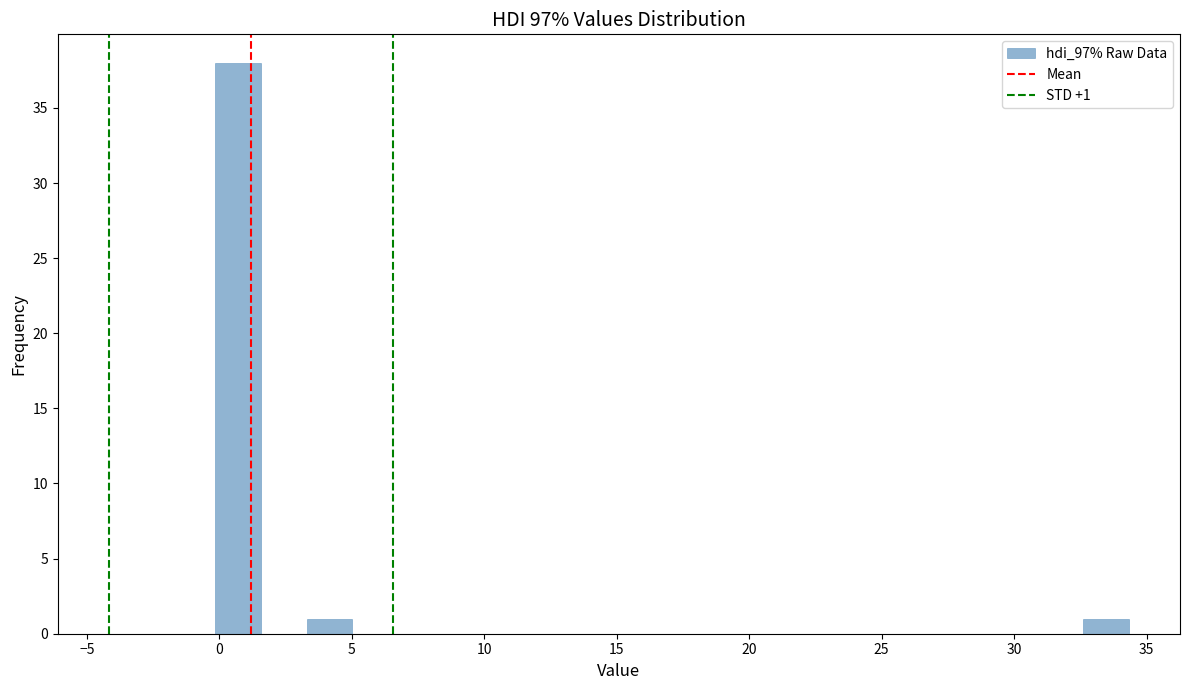

Around what value on the x-axis is the tallest bar? Give the approximate position of its centre, as read against the axis.

0.5